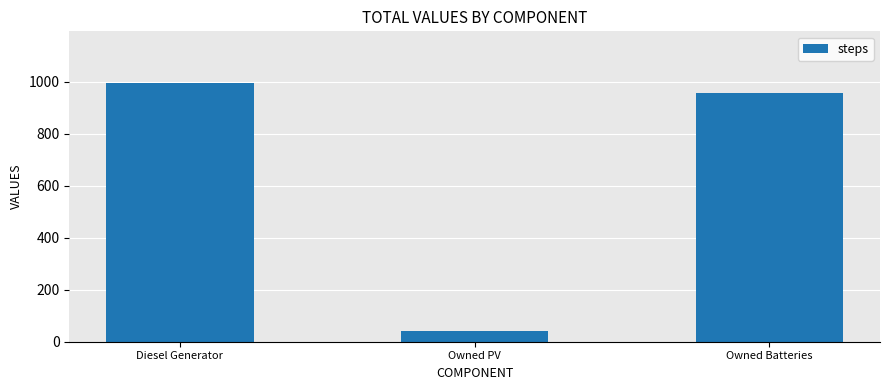

How many bars are there in total?

3